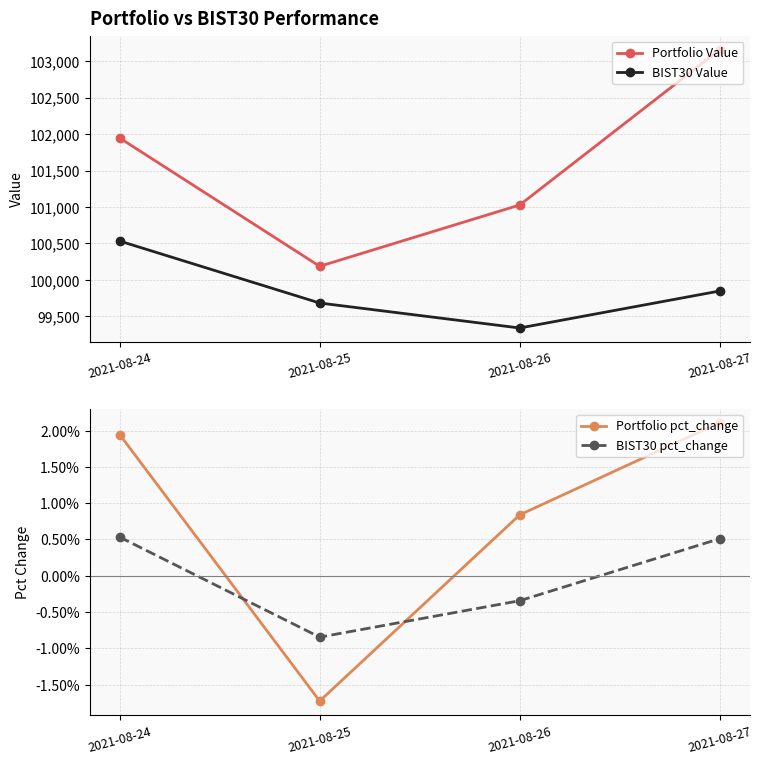

Does the chart have visible grid lines?

Yes